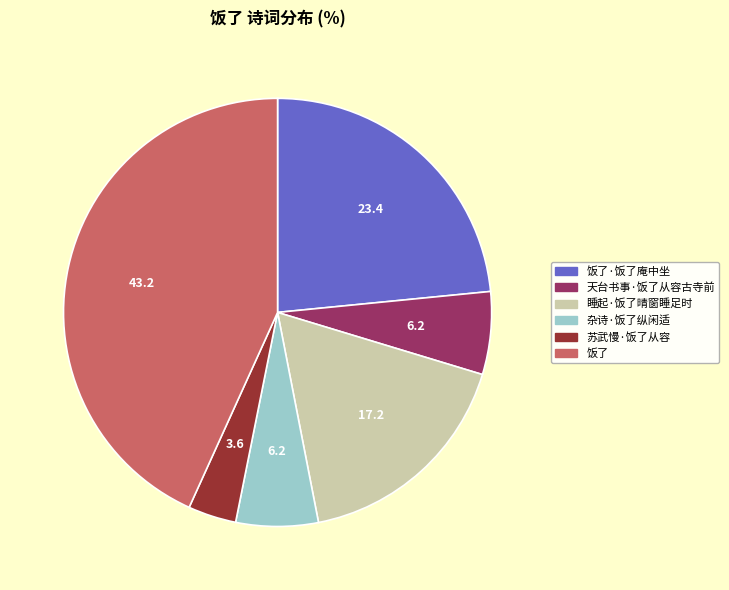

What is the smallest slice in the pie chart?

苏武慢·饭了从容